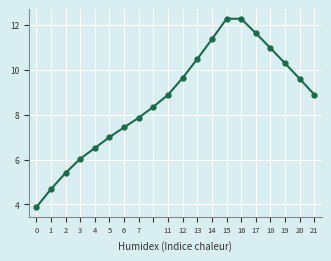

What is the smallest value displayed?

3.9